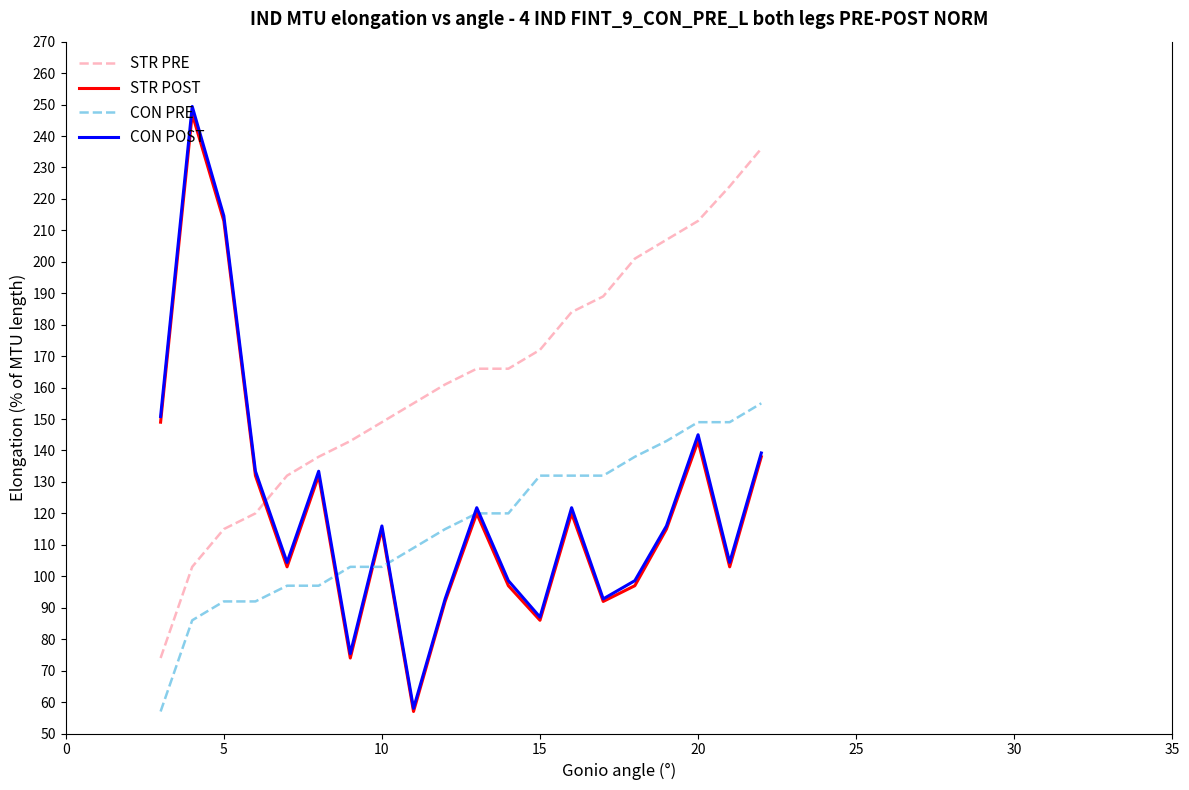

Which series has the largest range (max minus min)?

CON POST